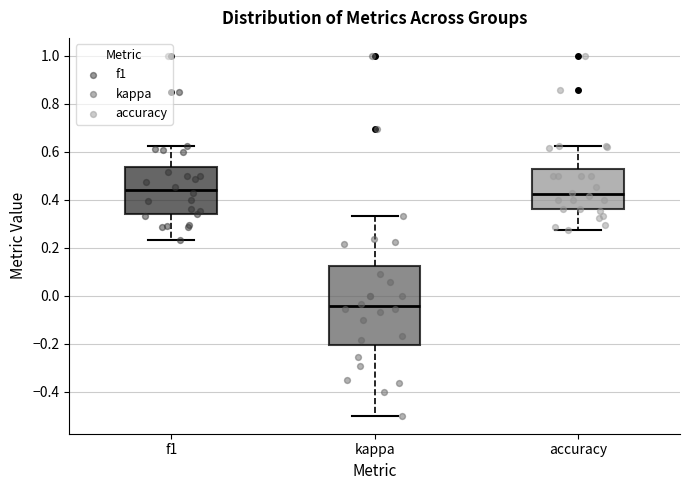

Reading left to right, read every box against the y-axis: the position of its median line, the range the box covers, and the ends of its whiskers. The values are not printed on the chart, so give them approximately, as read against the axis.

f1: median 0.44, box 0.34 to 0.54, whiskers 0.24 to 0.62
kappa: median -0.04, box -0.20 to 0.12, whiskers -0.50 to 0.34
accuracy: median 0.42, box 0.36 to 0.52, whiskers 0.28 to 0.62